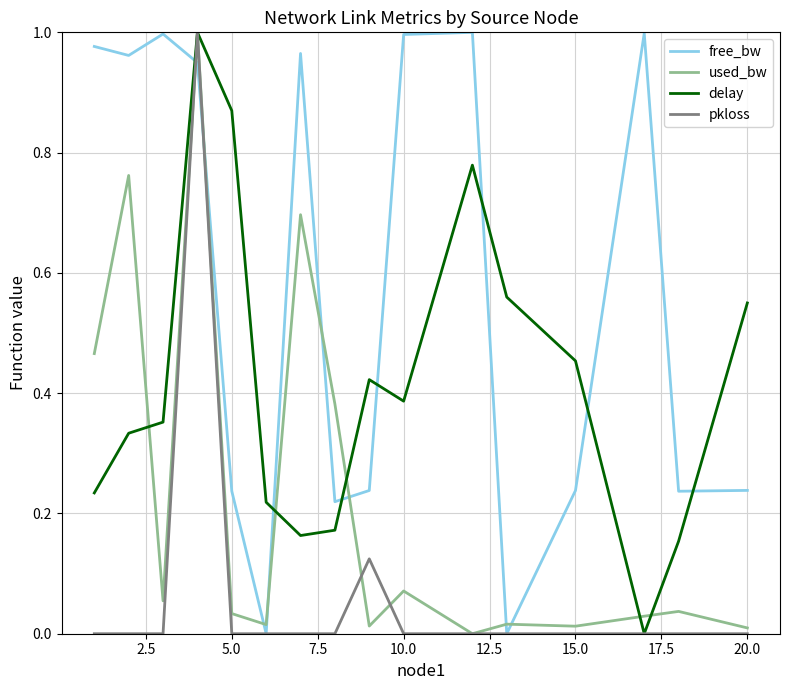

Rank the series by their average value, from lowest to highest.

pkloss, used_bw, delay, free_bw